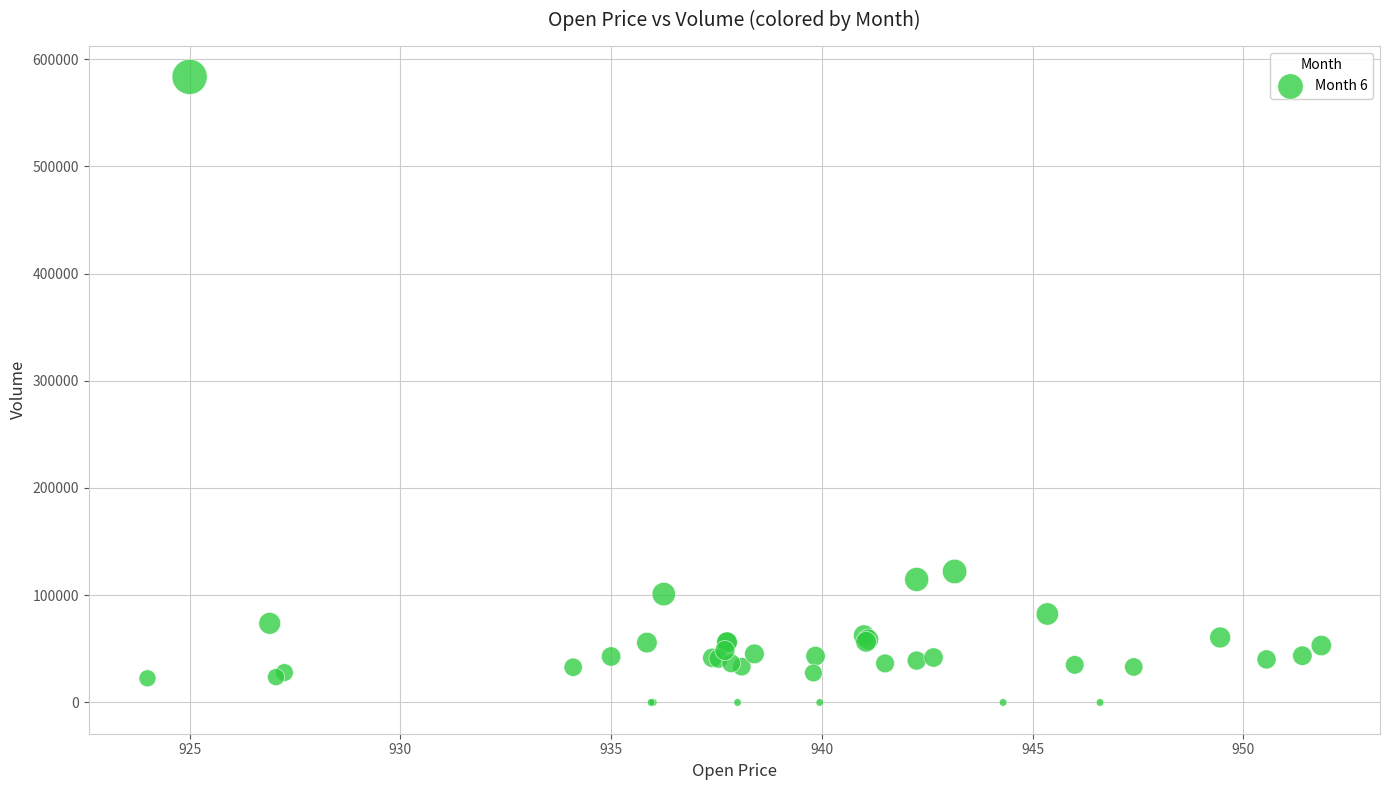

What Y value in the scatter plot is closest to 291691?

122133